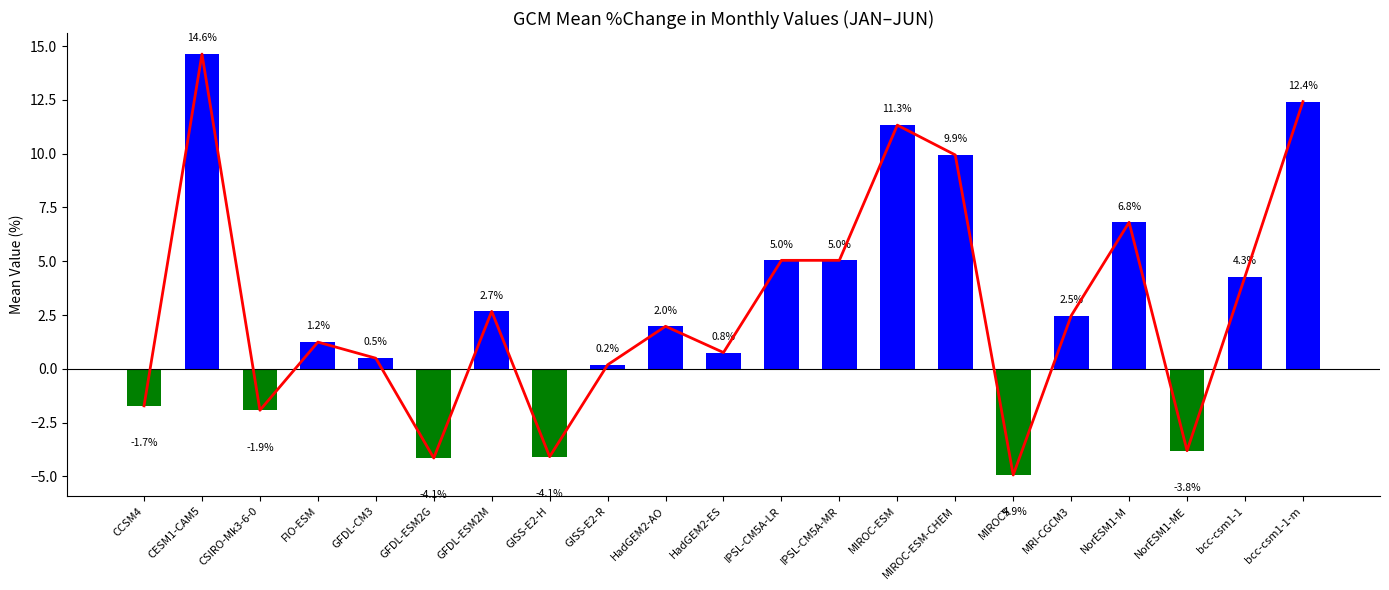

What is the value of the 2nd bar from the left?

14.6